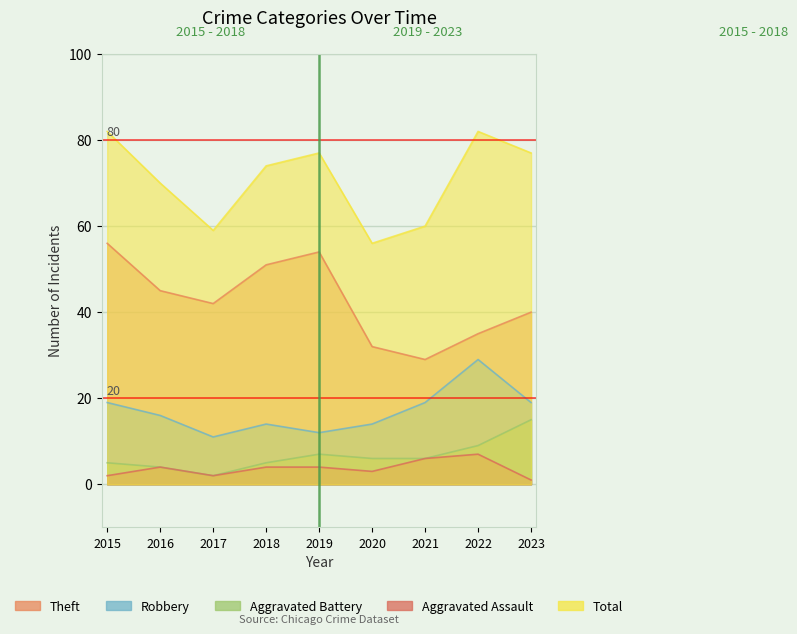

Is the value of Aggravated Assault at 2015 greater than the value of Robbery at 2016?

No